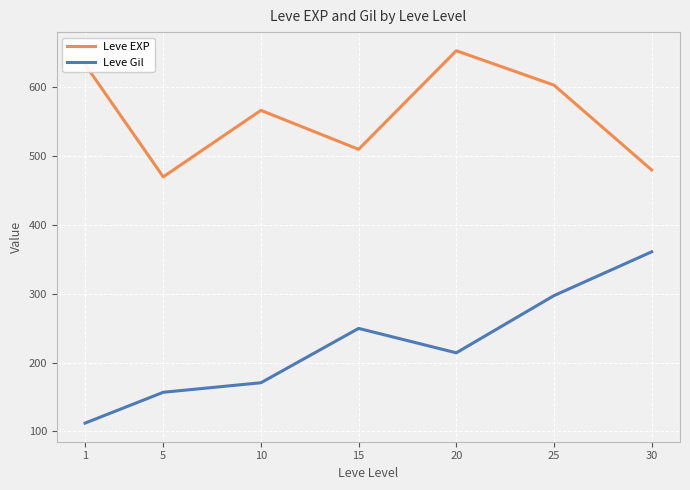

Is it true that Leve Gil equals 277.9 at 10?

False